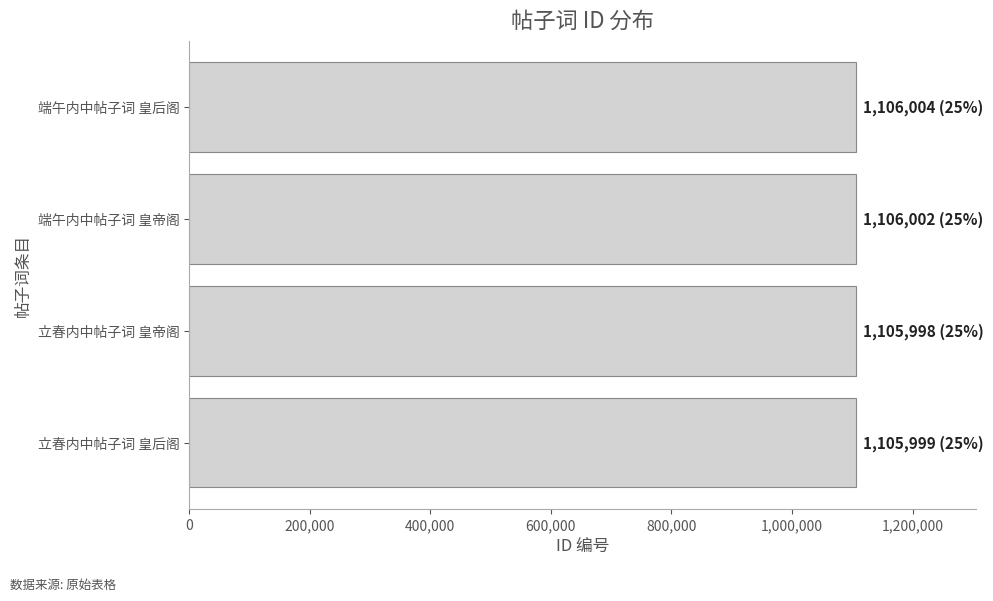

How many data points are less than 1106002?

2